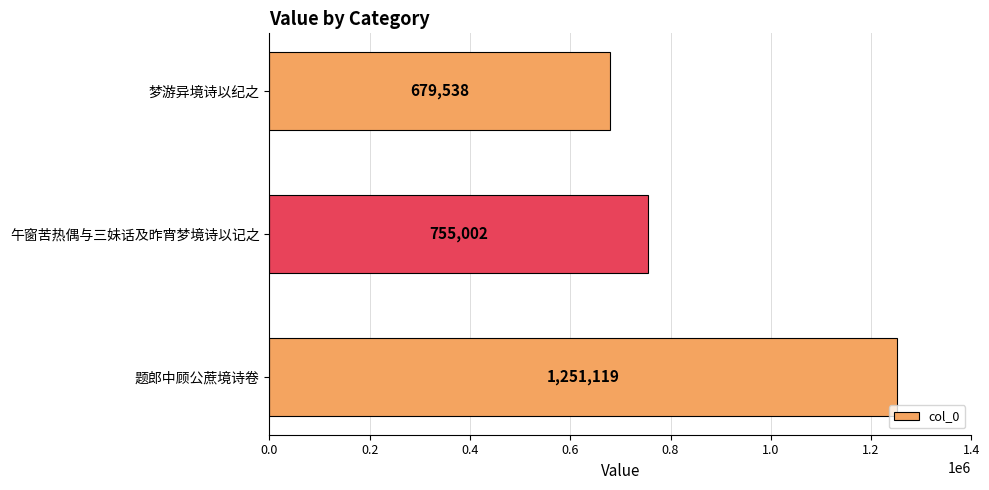

Does the chart contain any negative values?

No